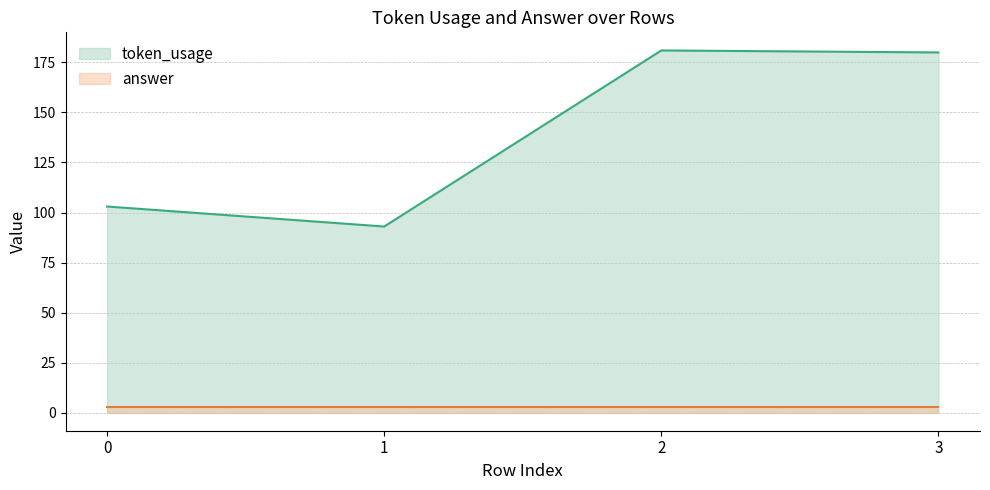

Does the chart have visible grid lines?

Yes